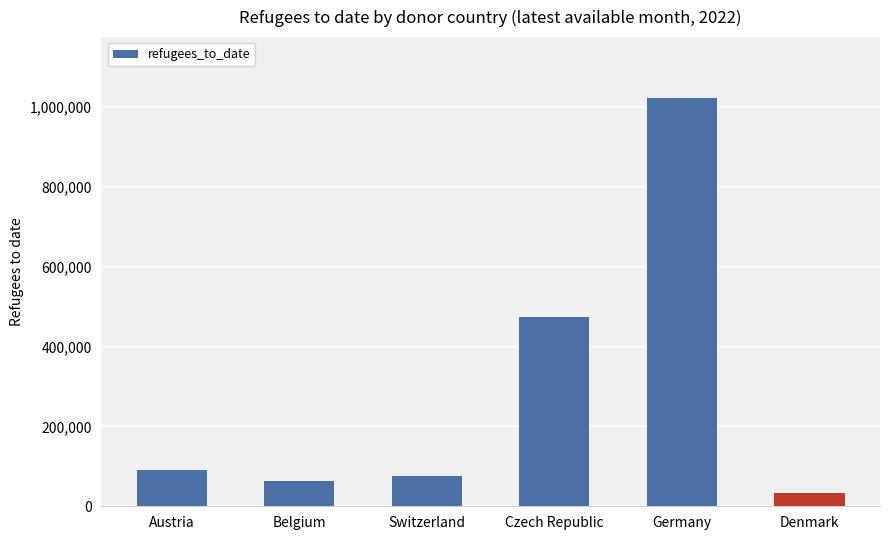

What is the ratio of the value at Switzerland to the value at Belgium?

1.2